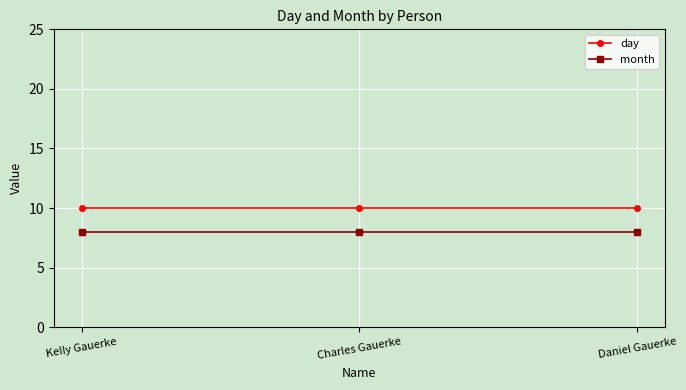

Which series has the largest total across all categories?

day